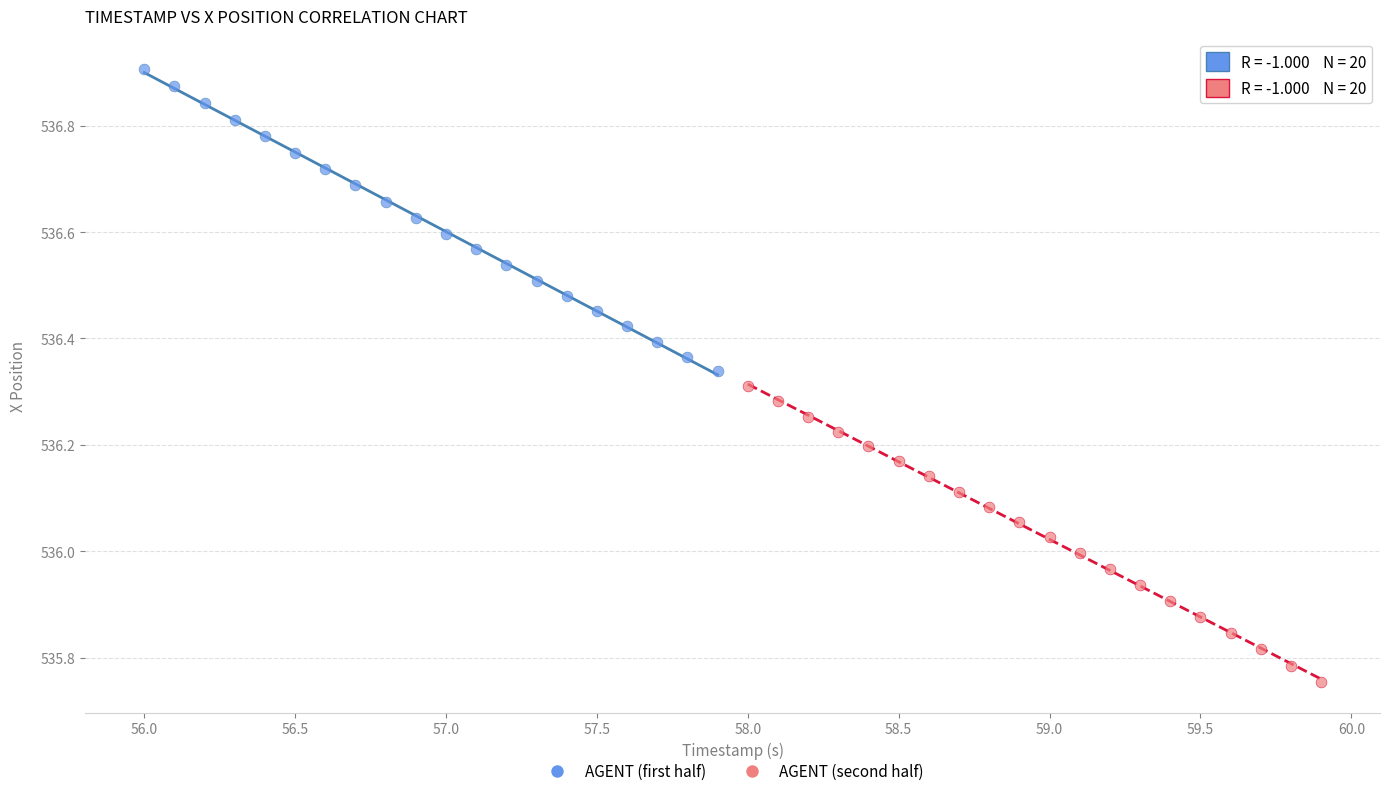

Which series contains the highest Y value?

AGENT (first half)